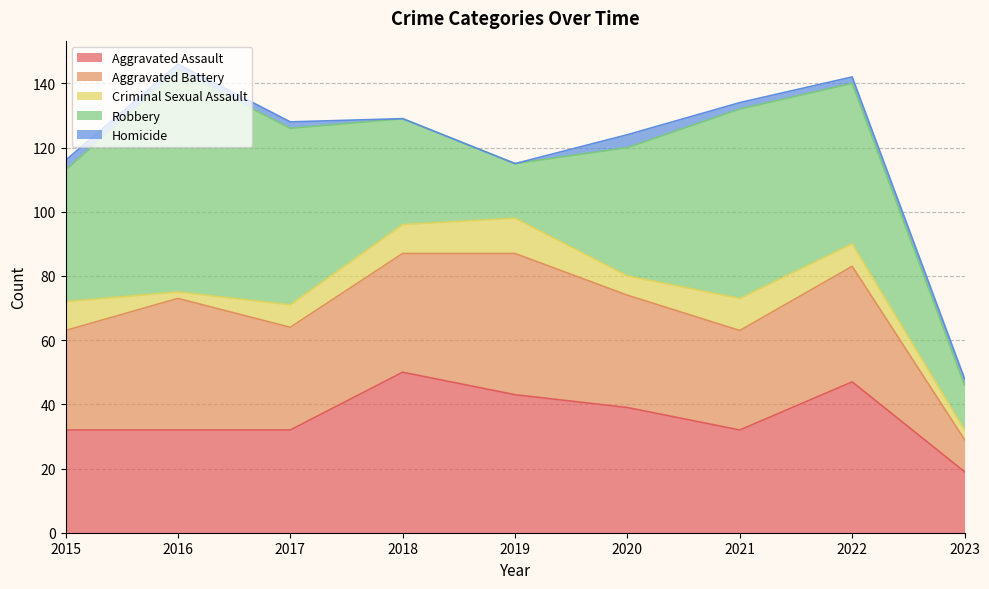

Which category has the highest value in the Aggravated Battery series?

2019